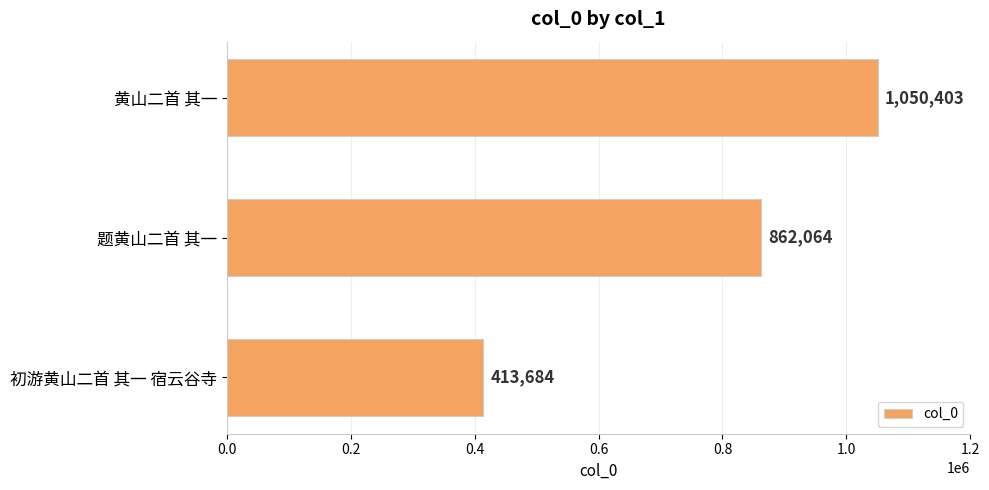

At which label is the value closest to 732043?

题黄山二首 其一